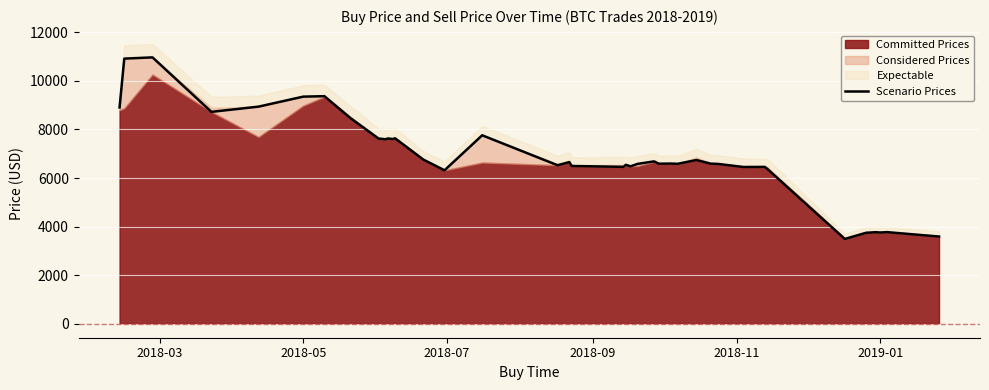

How many categories are shown in the chart?

39